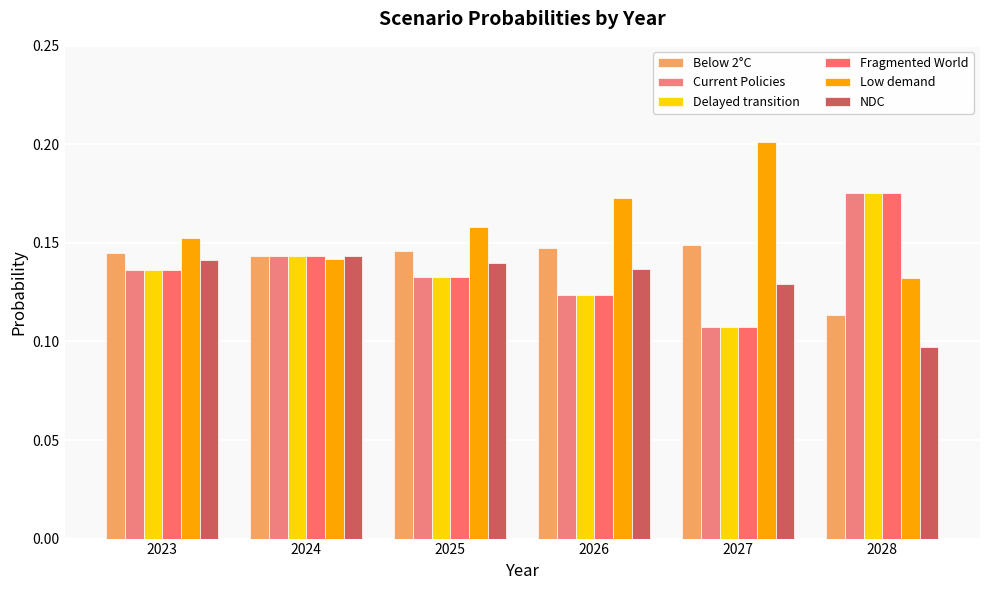

List the series in order of their peak value, lowest first.

NDC, Below 2°C, Fragmented World, Delayed transition, Current Policies, Low demand